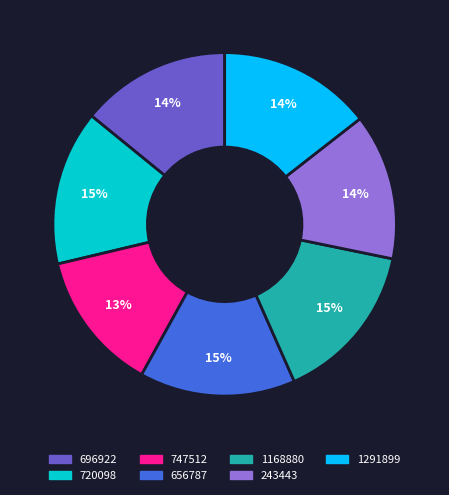

Between 656787 and 696922, which is larger?

656787